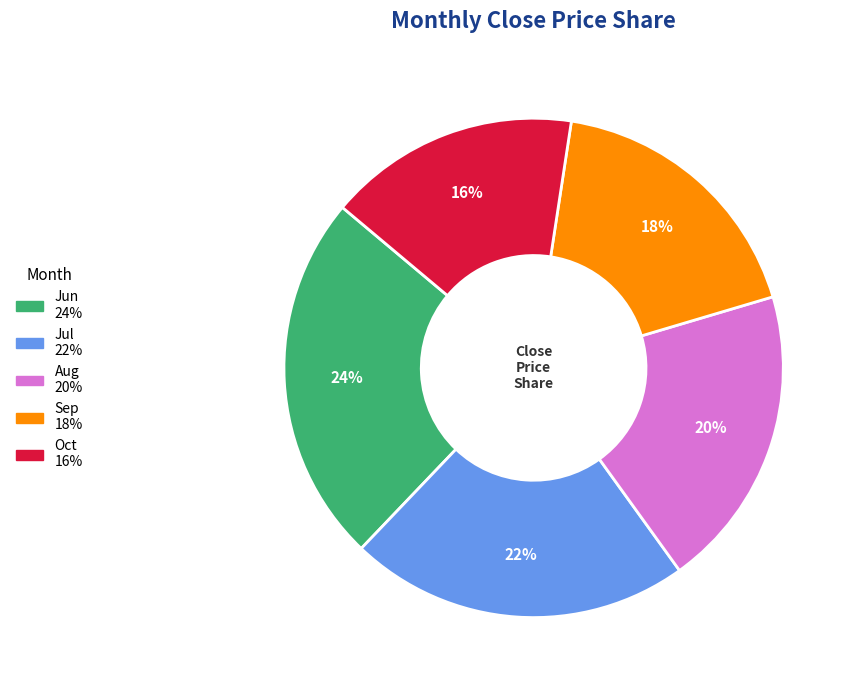

How many segments does this pie chart have?

5